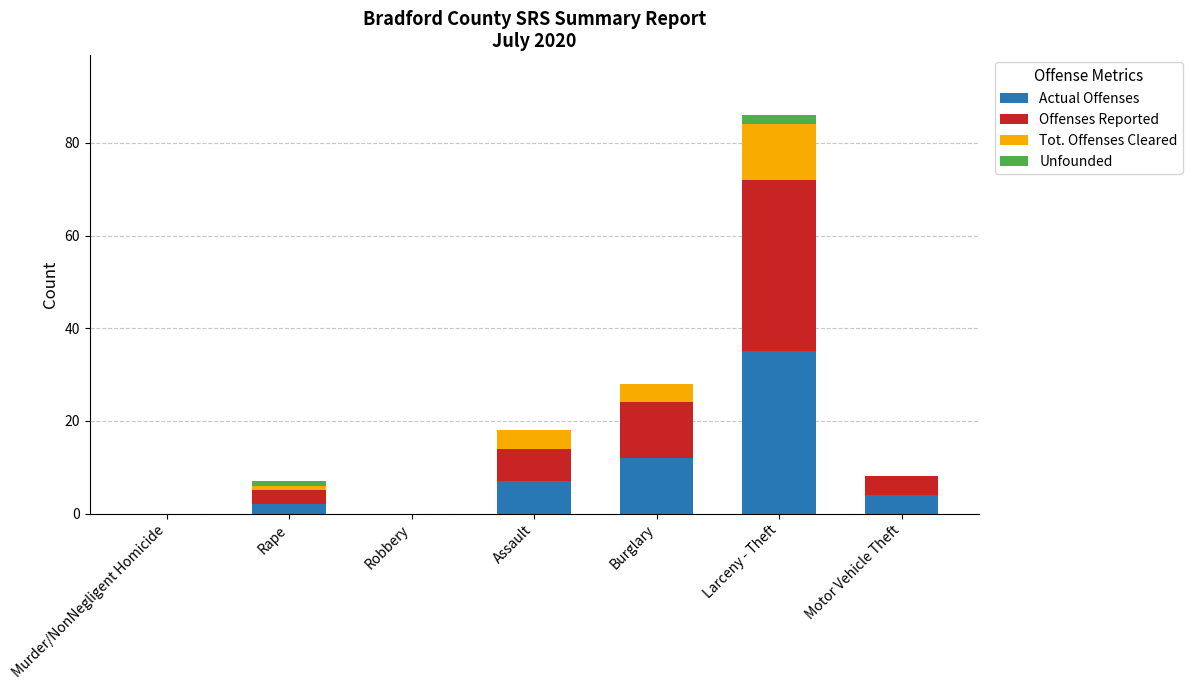

Does the chart contain stacked bars?

Yes